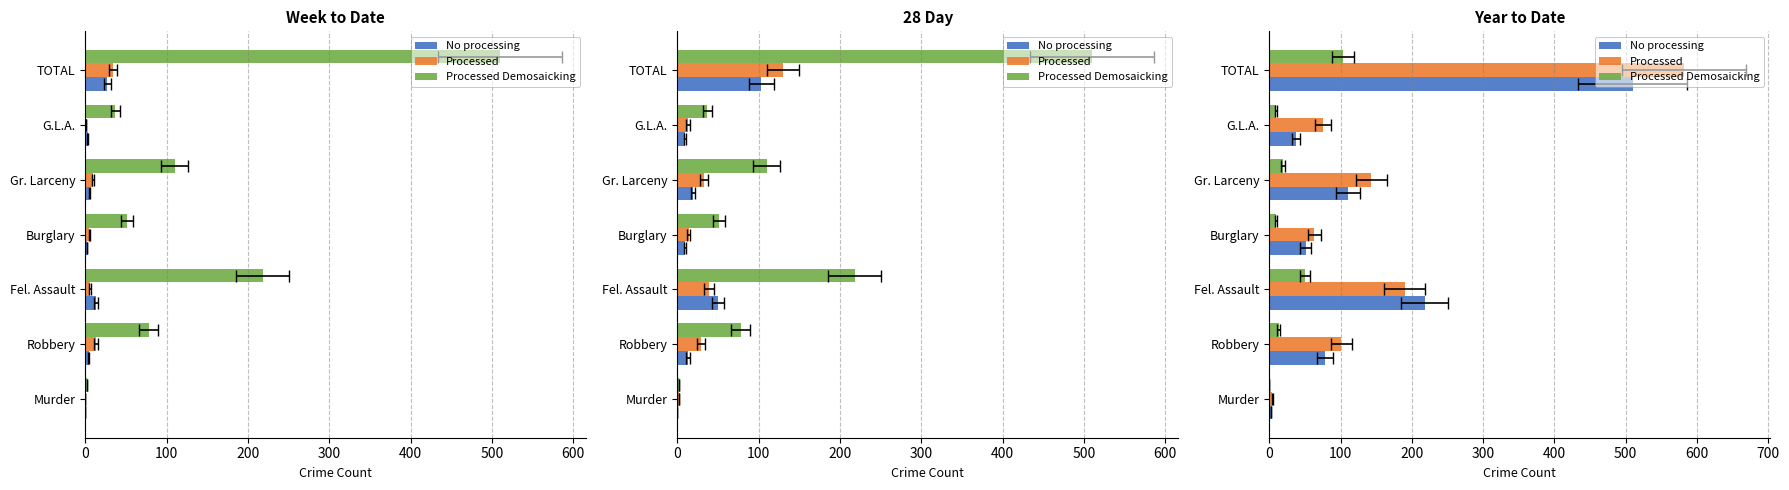

At how many categories does at least one series exceed 322?

1